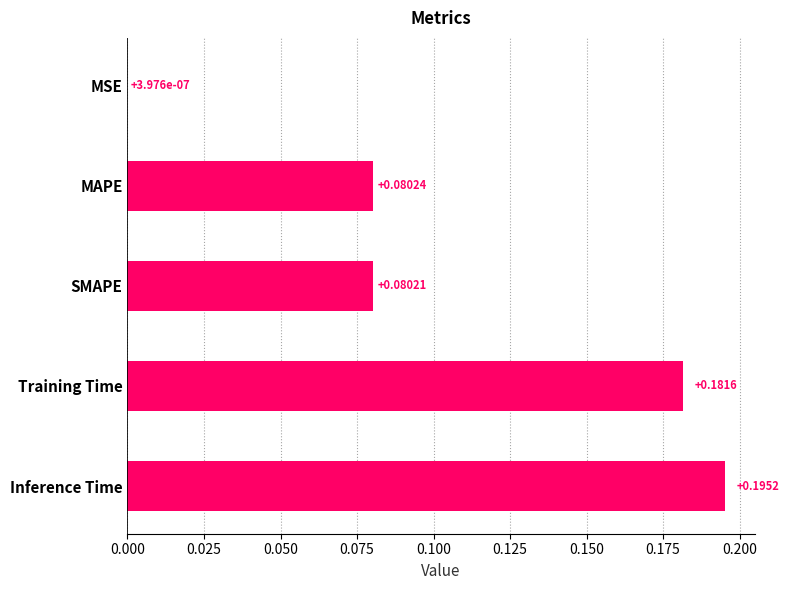

What is the sum of the values at Training Time and SMAPE?

0.3